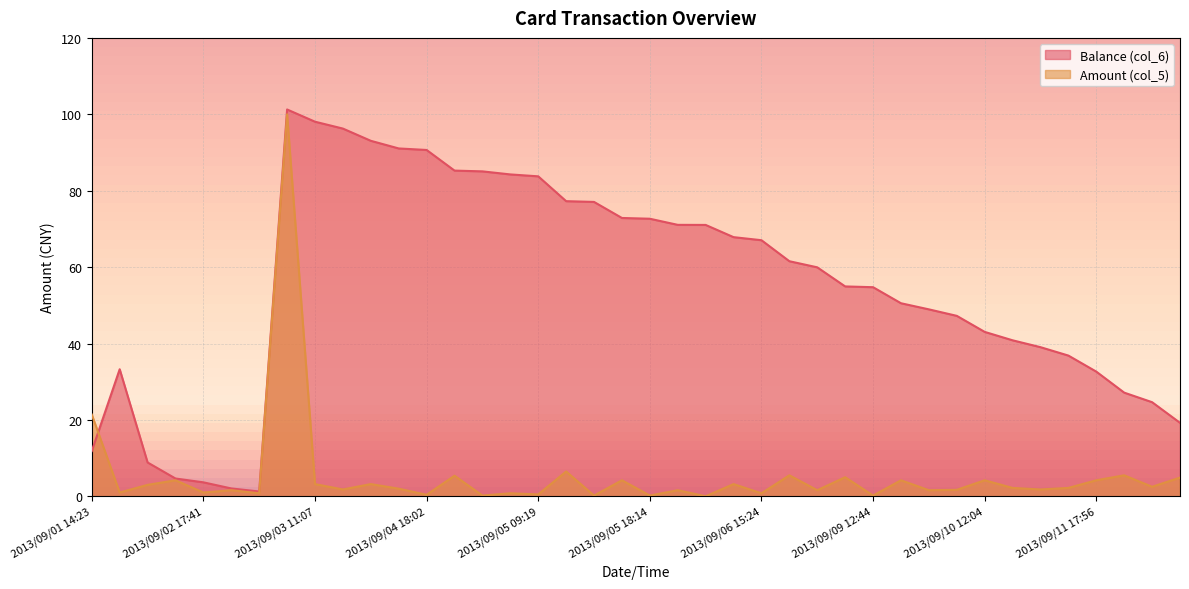

What are all the series names shown in the legend?

Balance (col_6), Amount (col_5)